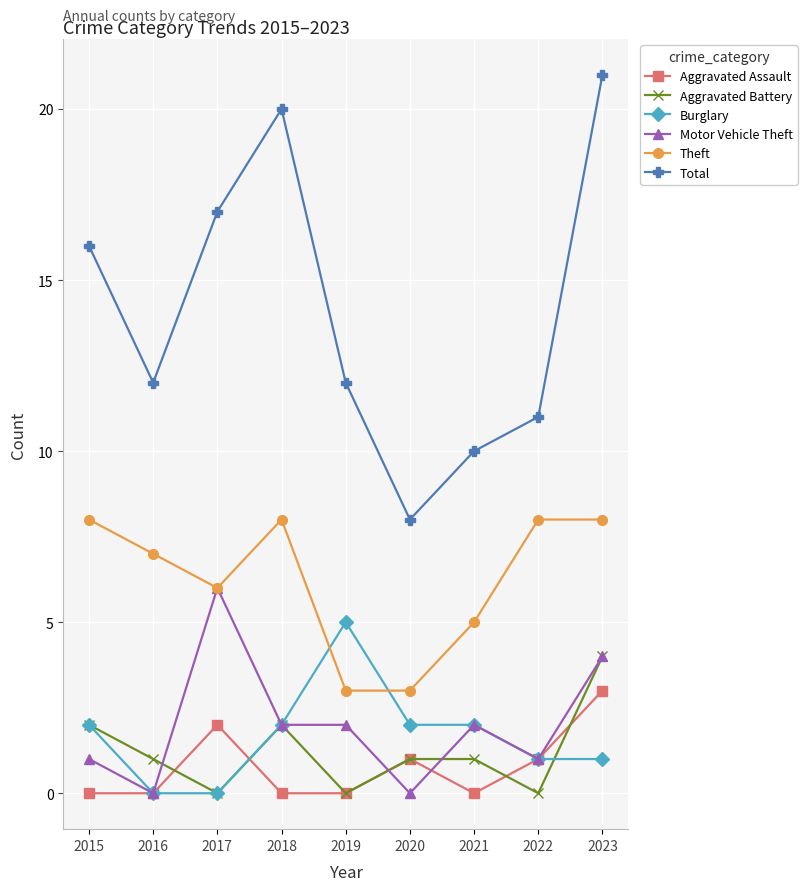

Does the chart display data point markers on the line(s)?

Yes